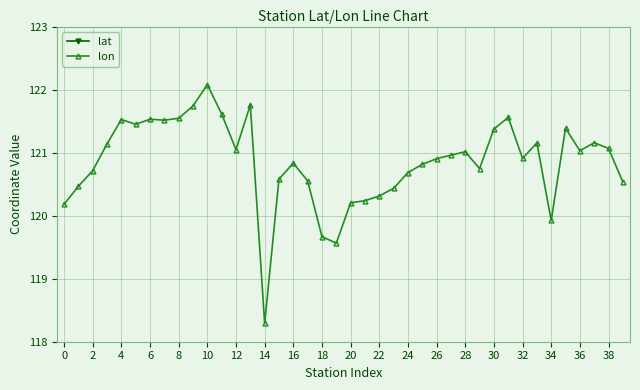

True or false: lon has a value of 64.1 at 20.

False